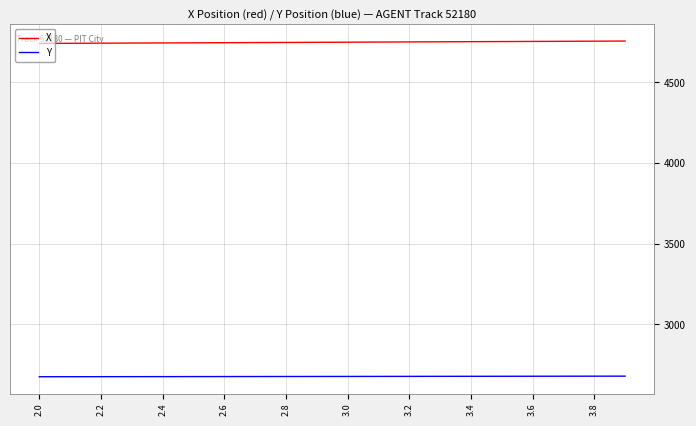

Which series has the largest total across all categories?

X